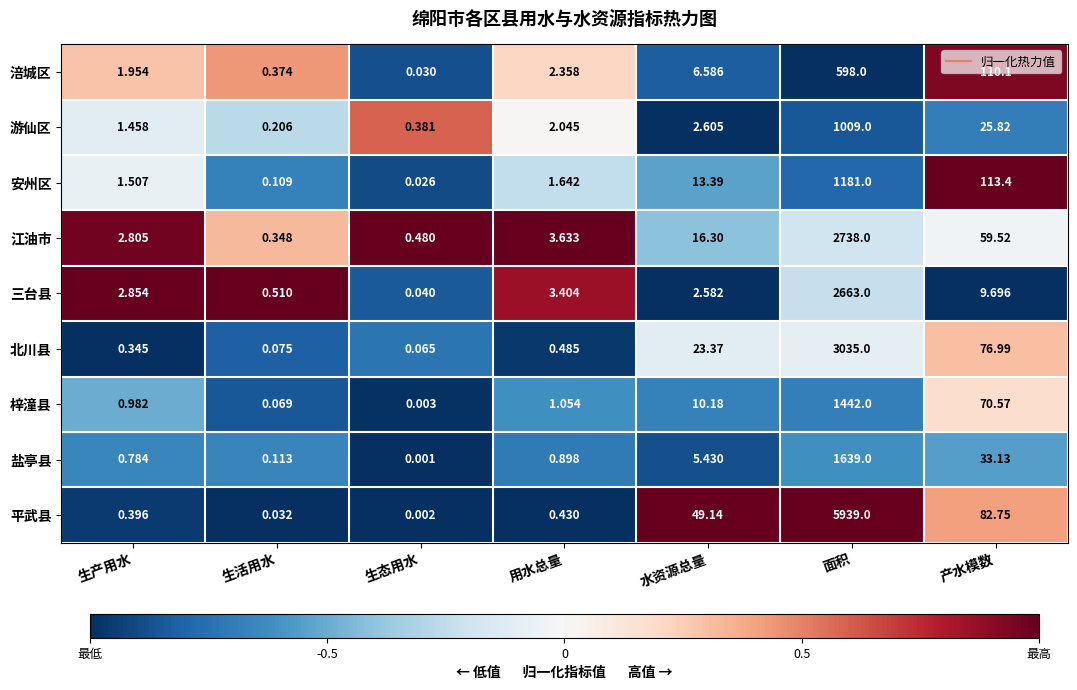

Which category has the lowest value across all series?

生态用水